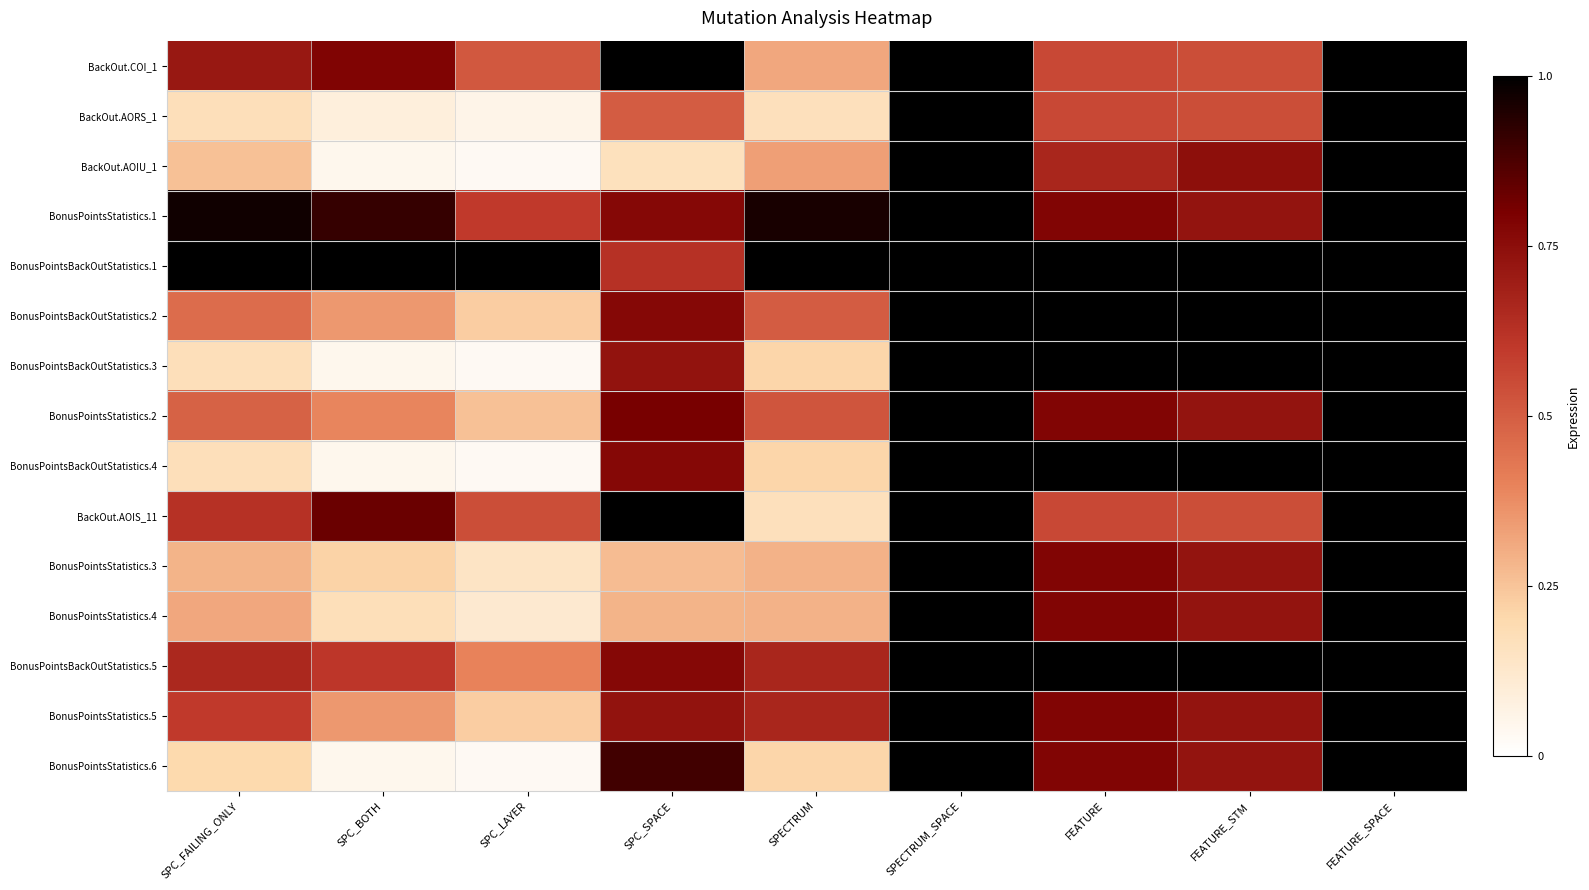

Reading left to right, extract all data points from this chart.

BackOut.COI_1: SPC_FAILING_ONLY=0.7	SPC_BOTH=0.8	SPC_LAYER=0.5	SPC_SPACE=1.0	SPECTRUM=0.3	SPECTRUM_SPACE=1.0	FEATURE=0.6	FEATURE_STM=0.5	FEATURE_SPACE=1.0
BackOut.AORS_1: SPC_FAILING_ONLY=0.2	SPC_BOTH=0.1	SPC_LAYER=0.1	SPC_SPACE=0.5	SPECTRUM=0.2	SPECTRUM_SPACE=1.0	FEATURE=0.6	FEATURE_STM=0.5	FEATURE_SPACE=1.0
BackOut.AOIU_1: SPC_FAILING_ONLY=0.3	SPC_BOTH=0.0	SPC_LAYER=0.0	SPC_SPACE=0.2	SPECTRUM=0.3	SPECTRUM_SPACE=1.0	FEATURE=0.7	FEATURE_STM=0.7	FEATURE_SPACE=1.0
BonusPointsStatistics.1: SPC_FAILING_ONLY=1.0	SPC_BOTH=0.9	SPC_LAYER=0.6	SPC_SPACE=0.8	SPECTRUM=1.0	SPECTRUM_SPACE=1.0	FEATURE=0.8	FEATURE_STM=0.7	FEATURE_SPACE=1.0
BonusPointsBackOutStatistics.1: SPC_FAILING_ONLY=1.0	SPC_BOTH=1.0	SPC_LAYER=1.0	SPC_SPACE=0.6	SPECTRUM=1.0	SPECTRUM_SPACE=1.0	FEATURE=1.0	FEATURE_STM=1.0	FEATURE_SPACE=1.0
BonusPointsBackOutStatistics.2: SPC_FAILING_ONLY=0.5	SPC_BOTH=0.3	SPC_LAYER=0.2	SPC_SPACE=0.8	SPECTRUM=0.5	SPECTRUM_SPACE=1.0	FEATURE=1.0	FEATURE_STM=1.0	FEATURE_SPACE=1.0
BonusPointsBackOutStatistics.3: SPC_FAILING_ONLY=0.2	SPC_BOTH=0.0	SPC_LAYER=0.0	SPC_SPACE=0.7	SPECTRUM=0.2	SPECTRUM_SPACE=1.0	FEATURE=1.0	FEATURE_STM=1.0	FEATURE_SPACE=1.0
BonusPointsStatistics.2: SPC_FAILING_ONLY=0.5	SPC_BOTH=0.4	SPC_LAYER=0.3	SPC_SPACE=0.8	SPECTRUM=0.5	SPECTRUM_SPACE=1.0	FEATURE=0.8	FEATURE_STM=0.7	FEATURE_SPACE=1.0
BonusPointsBackOutStatistics.4: SPC_FAILING_ONLY=0.2	SPC_BOTH=0.0	SPC_LAYER=0.0	SPC_SPACE=0.8	SPECTRUM=0.2	SPECTRUM_SPACE=1.0	FEATURE=1.0	FEATURE_STM=1.0	FEATURE_SPACE=1.0
BackOut.AOIS_11: SPC_FAILING_ONLY=0.6	SPC_BOTH=0.8	SPC_LAYER=0.5	SPC_SPACE=1.0	SPECTRUM=0.2	SPECTRUM_SPACE=1.0	FEATURE=0.6	FEATURE_STM=0.5	FEATURE_SPACE=1.0
BonusPointsStatistics.3: SPC_FAILING_ONLY=0.3	SPC_BOTH=0.2	SPC_LAYER=0.1	SPC_SPACE=0.3	SPECTRUM=0.3	SPECTRUM_SPACE=1.0	FEATURE=0.8	FEATURE_STM=0.7	FEATURE_SPACE=1.0
BonusPointsStatistics.4: SPC_FAILING_ONLY=0.3	SPC_BOTH=0.2	SPC_LAYER=0.1	SPC_SPACE=0.3	SPECTRUM=0.3	SPECTRUM_SPACE=1.0	FEATURE=0.8	FEATURE_STM=0.7	FEATURE_SPACE=1.0
BonusPointsBackOutStatistics.5: SPC_FAILING_ONLY=0.7	SPC_BOTH=0.6	SPC_LAYER=0.4	SPC_SPACE=0.8	SPECTRUM=0.7	SPECTRUM_SPACE=1.0	FEATURE=1.0	FEATURE_STM=1.0	FEATURE_SPACE=1.0
BonusPointsStatistics.5: SPC_FAILING_ONLY=0.6	SPC_BOTH=0.3	SPC_LAYER=0.2	SPC_SPACE=0.7	SPECTRUM=0.7	SPECTRUM_SPACE=1.0	FEATURE=0.8	FEATURE_STM=0.7	FEATURE_SPACE=1.0
BonusPointsStatistics.6: SPC_FAILING_ONLY=0.2	SPC_BOTH=0.0	SPC_LAYER=0.0	SPC_SPACE=0.9	SPECTRUM=0.2	SPECTRUM_SPACE=1.0	FEATURE=0.8	FEATURE_STM=0.7	FEATURE_SPACE=1.0